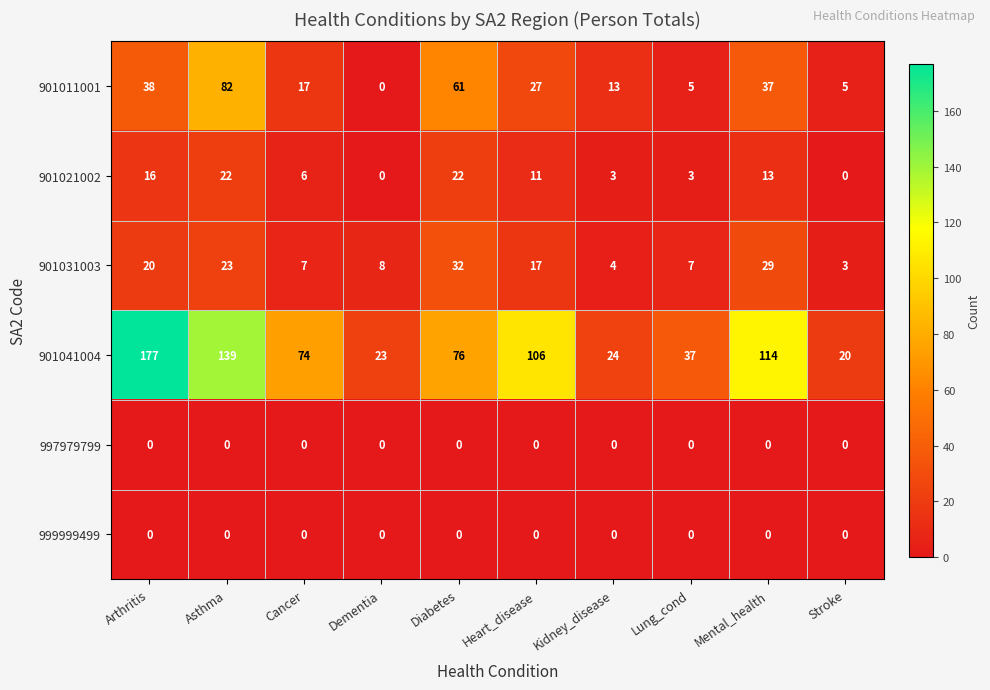

At which label does 901041004 first exceed 76?

Arthritis